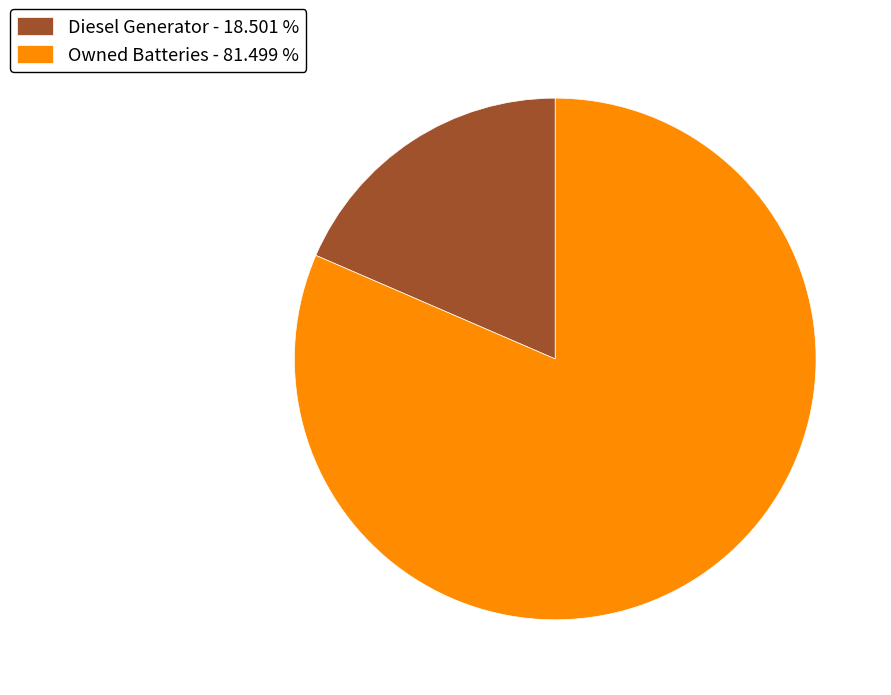

Is there a majority slice in this chart?

Yes